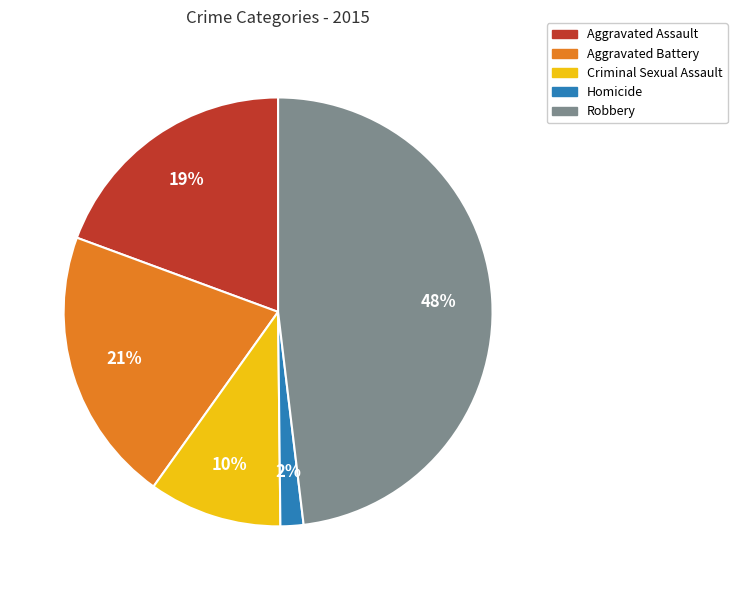

What is the smallest slice in the pie chart?

Homicide